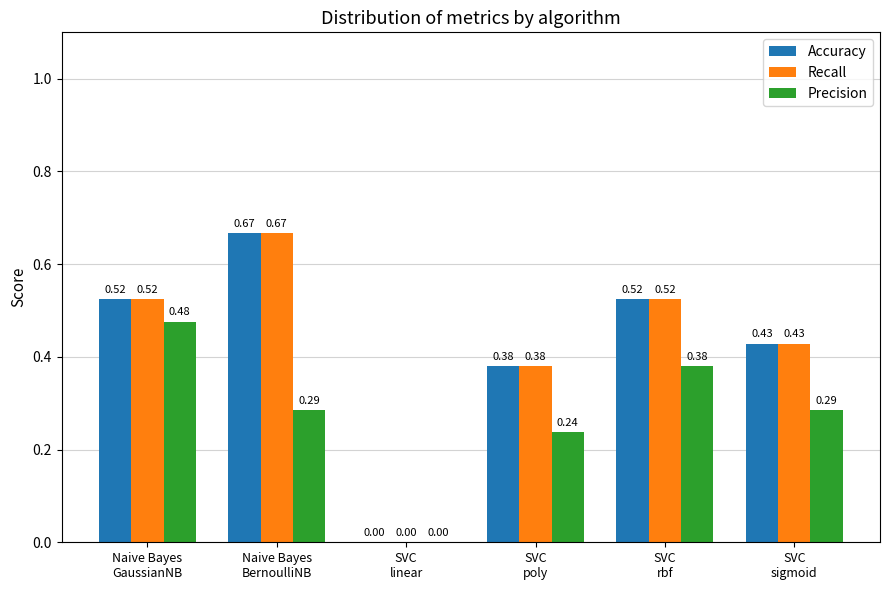

What is the sum of all Accuracy values?

2.5